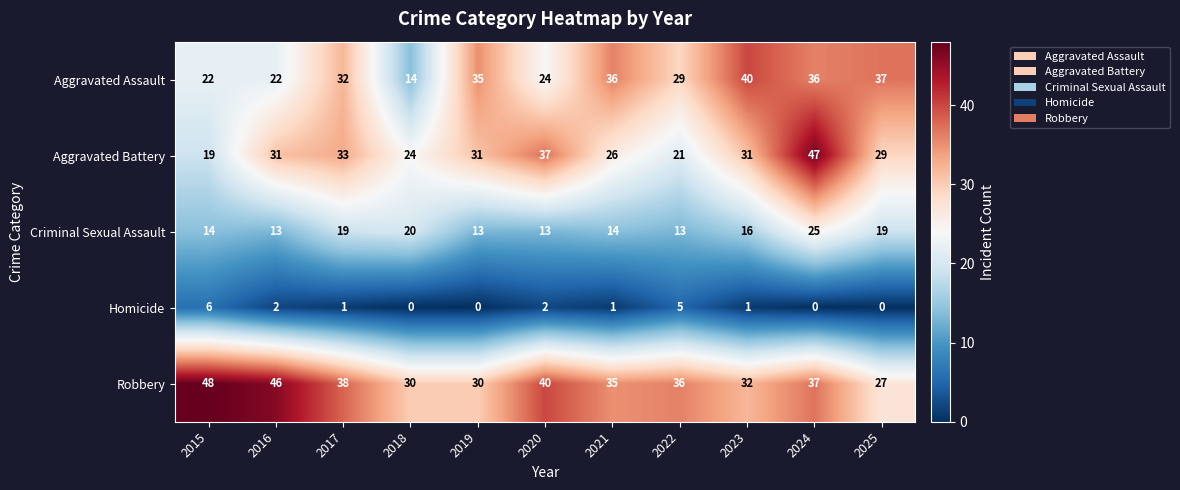

At which category is the sum across all series the highest?

2024